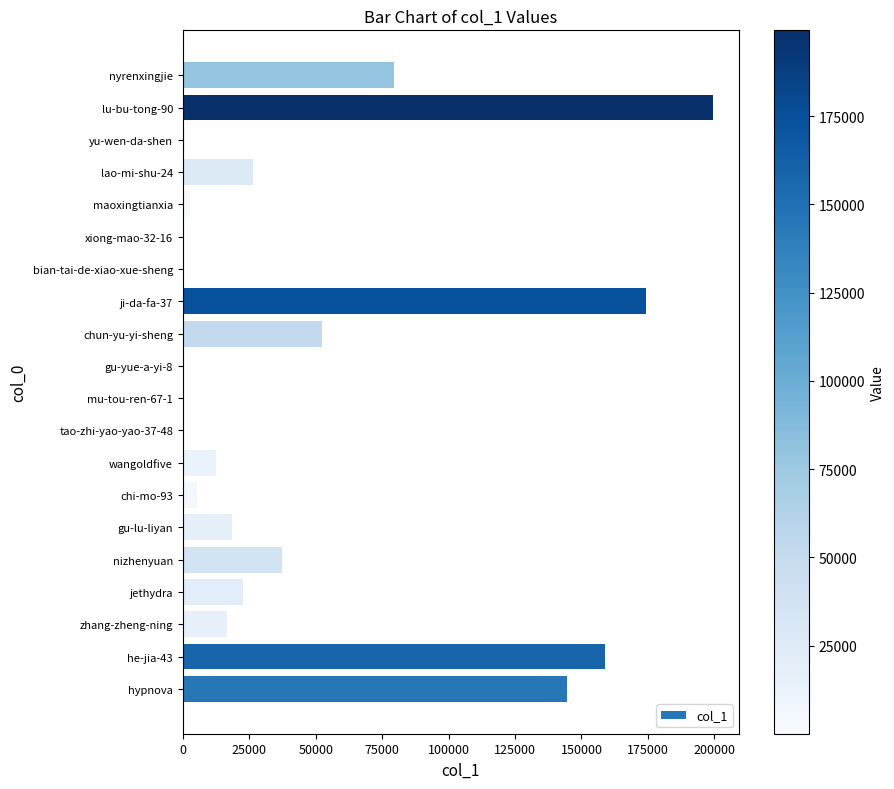

Between zhang-zheng-ning and yu-wen-da-shen, which is larger?

zhang-zheng-ning